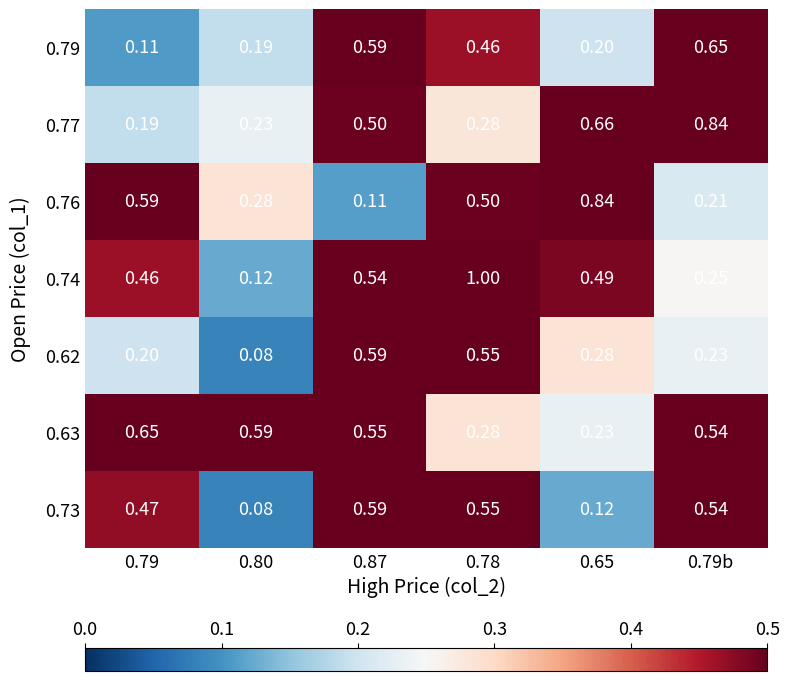

Is the value of 0.63 at 0.79 greater than the value of 0.77 at 0.78?

Yes